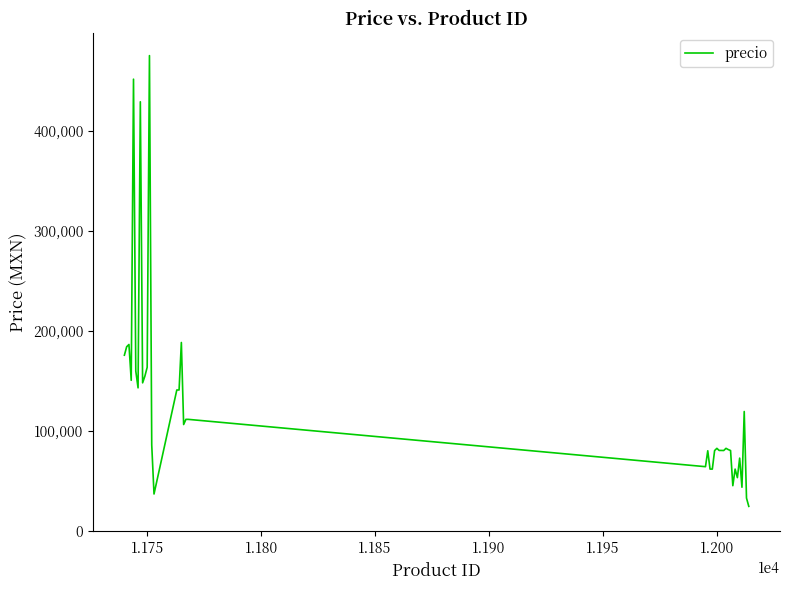

What is the smallest value displayed?

24945.3